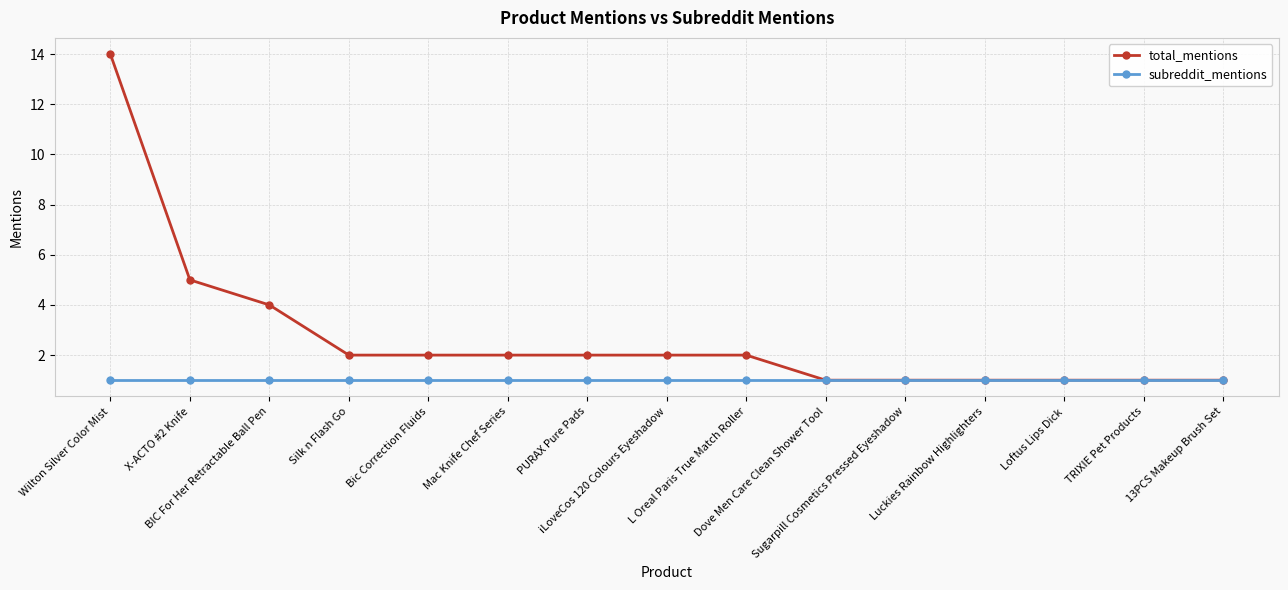

Which series has the largest range (max minus min)?

total_mentions